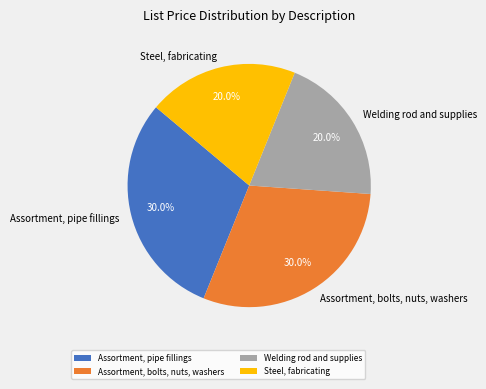

To the nearest percent, what is the difference between the largest and smallest slice percentages?

10%